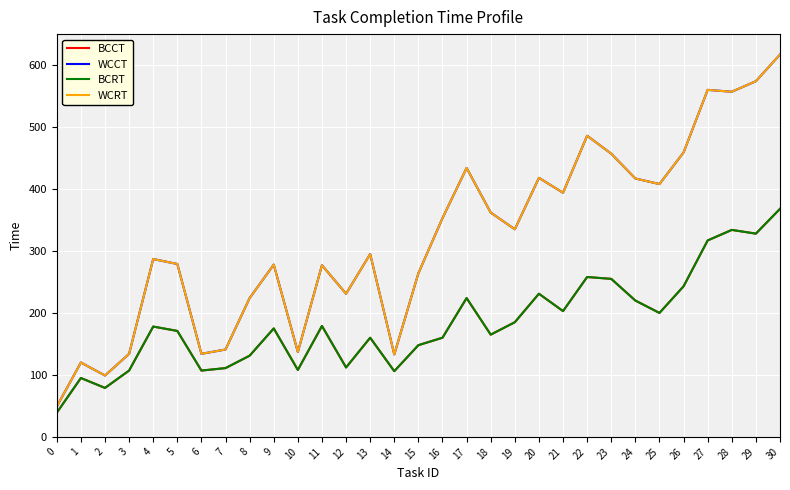

Does the chart display data point markers on the line(s)?

No